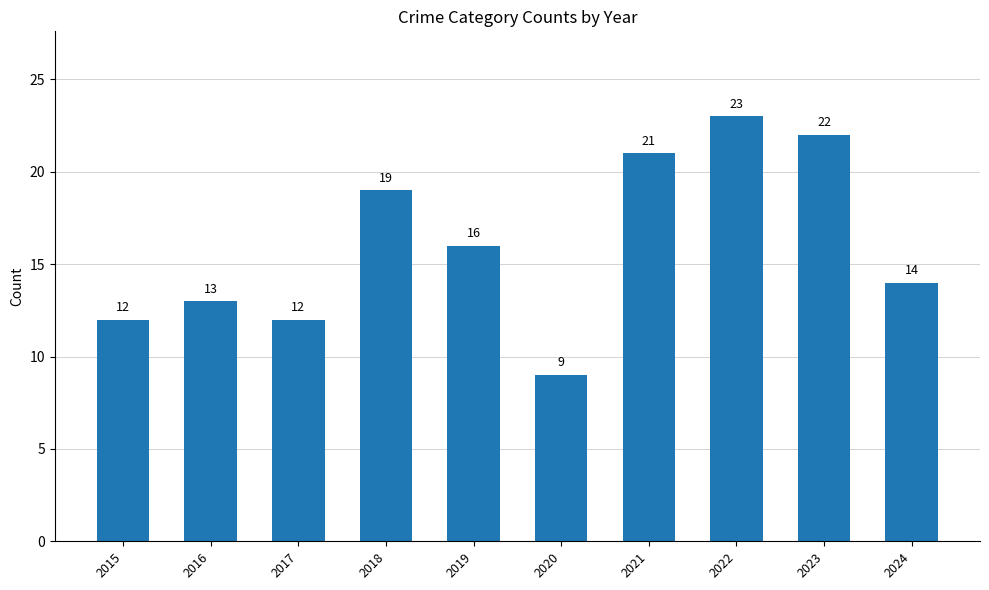

How many categories are shown in the chart?

10